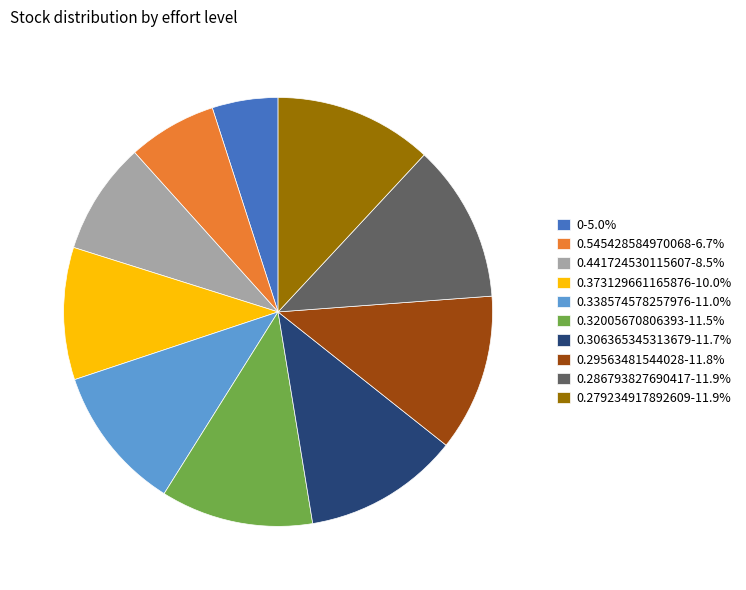

Combined, do 0.373129661165876-10.0% and 0.29563481544028-11.8% account for over 50%?

No